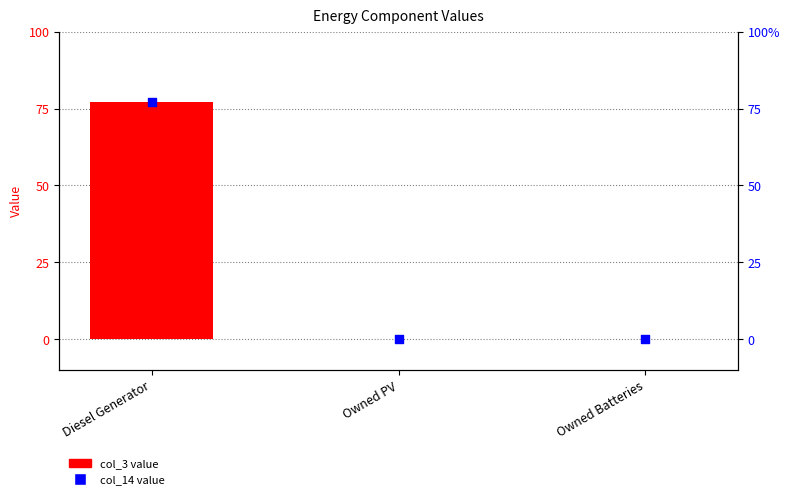

Which series has the largest total across all categories?

col_14 value